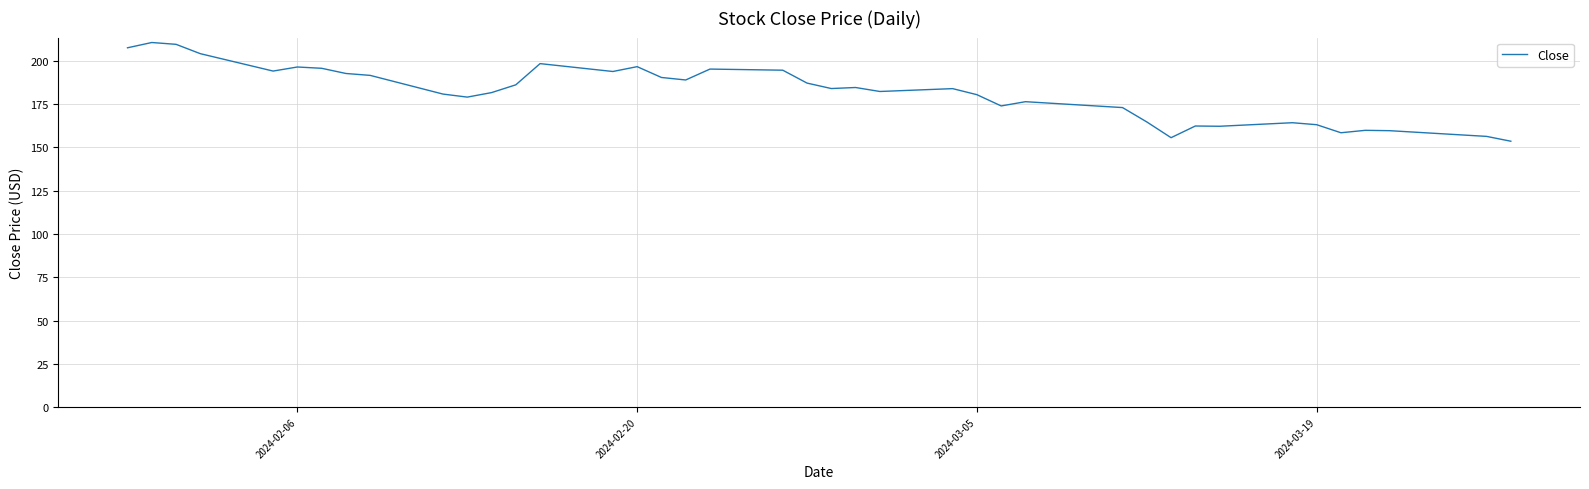

What is the difference between the maximum and minimum values?

57.0